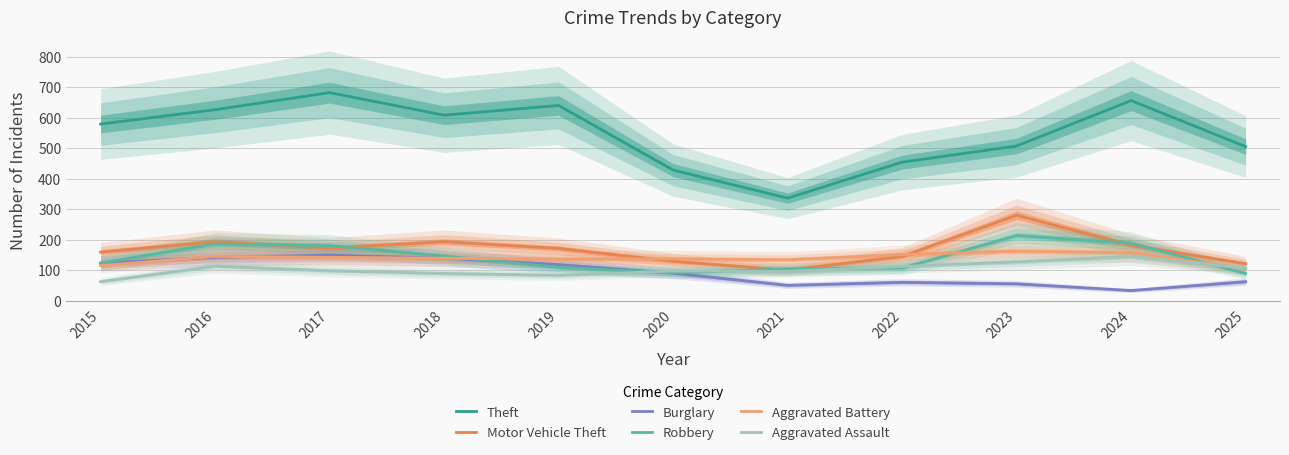

Reading left to right, transcribe all the data shown in this chart.

Theft: 580	627	683	609	641	429	337	455	508	657	506
Motor Vehicle Theft: 160	194	173	194	172	130	101	146	281	182	122
Burglary: 124	143	150	140	119	91	51	61	56	34	63
Robbery: 124	187	181	147	110	92	105	108	214	189	90
Aggravated Battery: 116	146	143	140	137	138	135	152	163	158	106
Aggravated Assault: 63	114	99	90	84	98	97	113	128	146	107